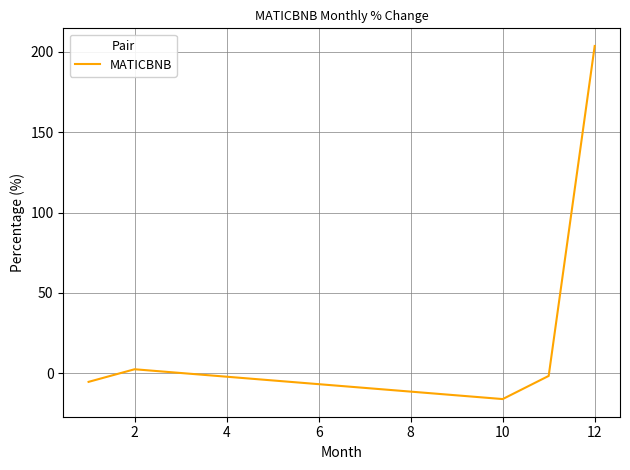

What is the maximum value shown in the chart?

203.7